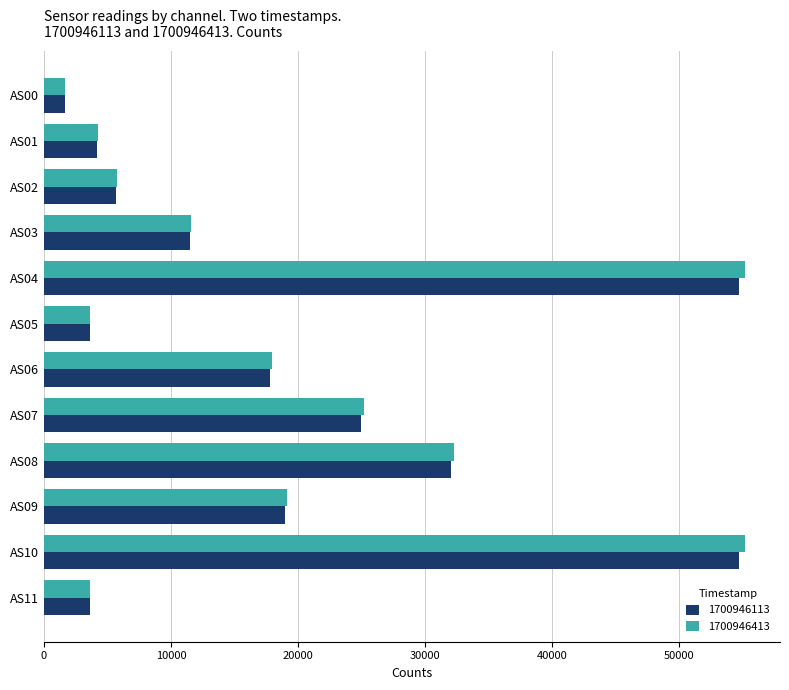

What is the greatest value displayed?

55177